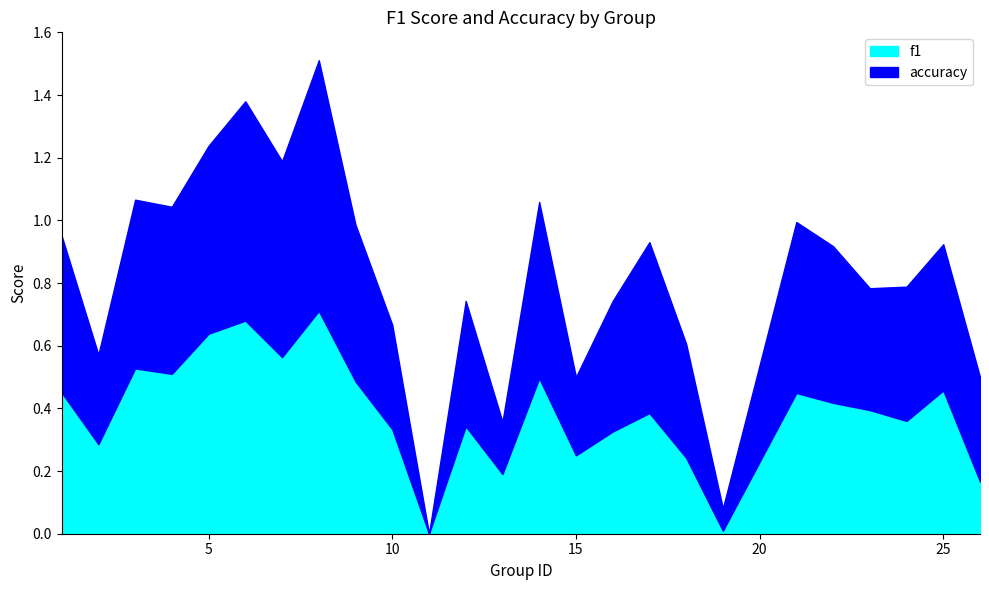

What is the total value across all series at 10?

0.7